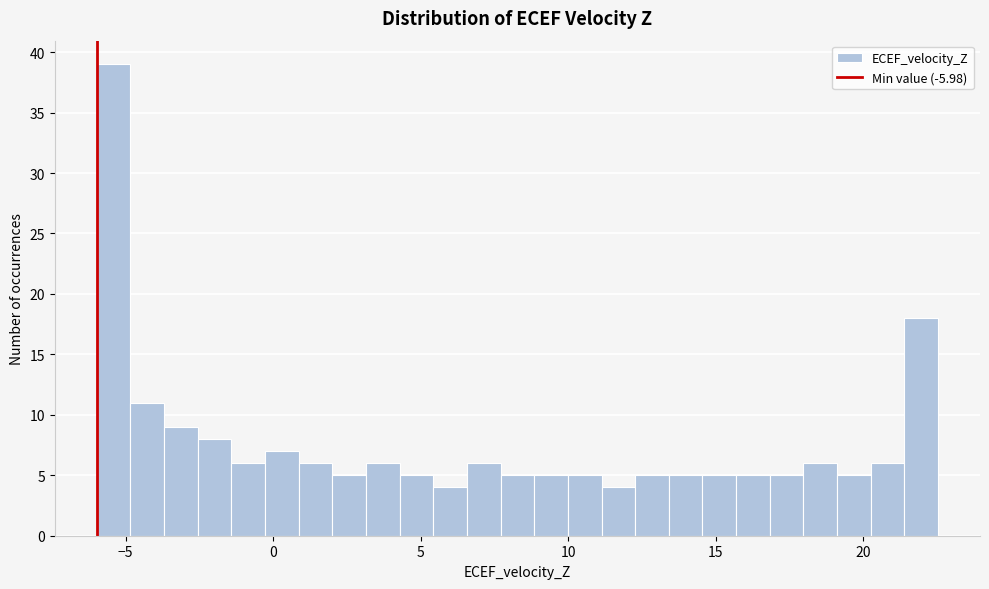

Around what value on the x-axis is the tallest bar? Give the approximate position of its centre, as read against the axis.

-5.5